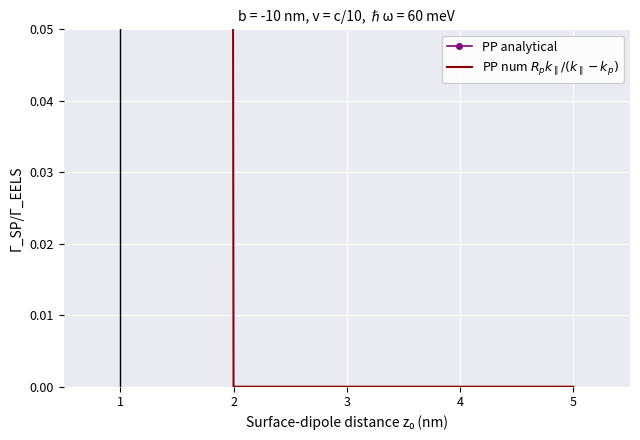

How many values in the PP num $R_p k_\parallel/(k_\parallel - k_p)$ series exceed 0?

1